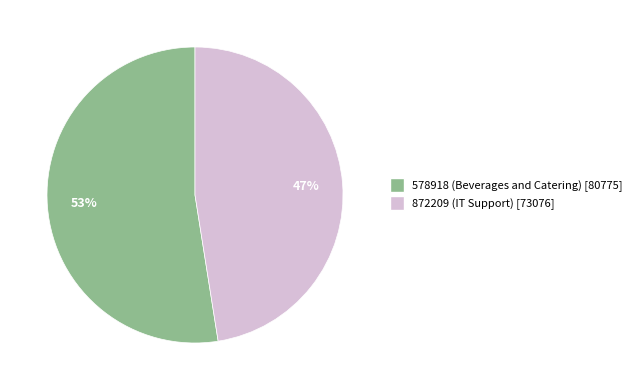

Which slice represents more than half of the pie?

578918 (Beverages and Catering)